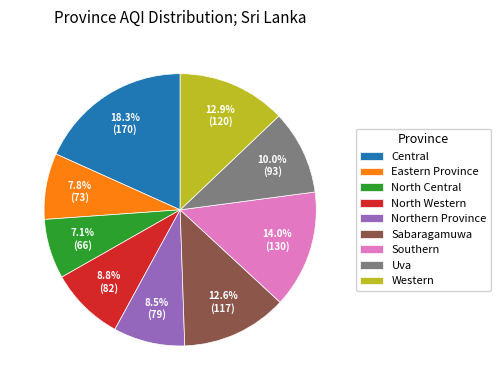

Which has a higher value, North Central or Sabaragamuwa?

Sabaragamuwa